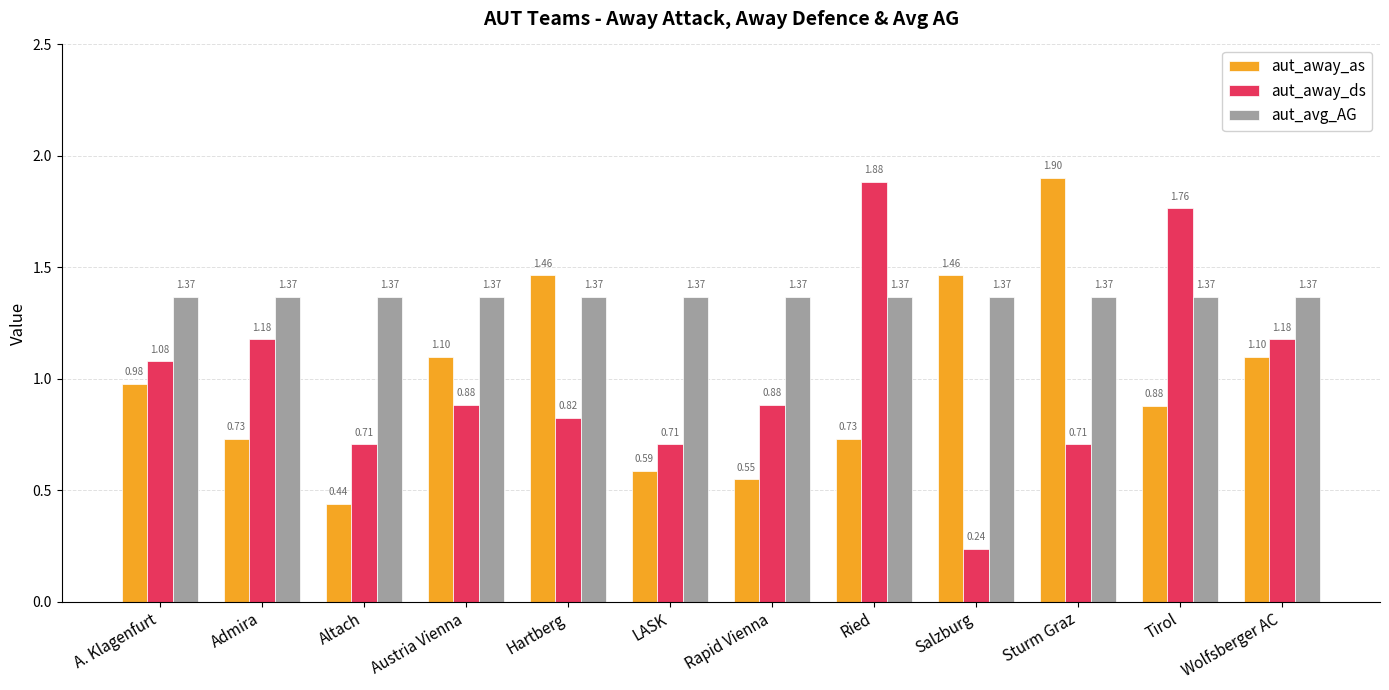

At which category is the sum across all series the highest?

Tirol